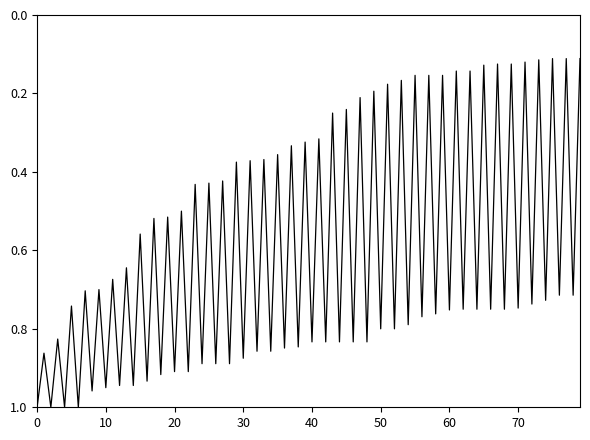

Is it true that the value at 20 is 0.9?

True